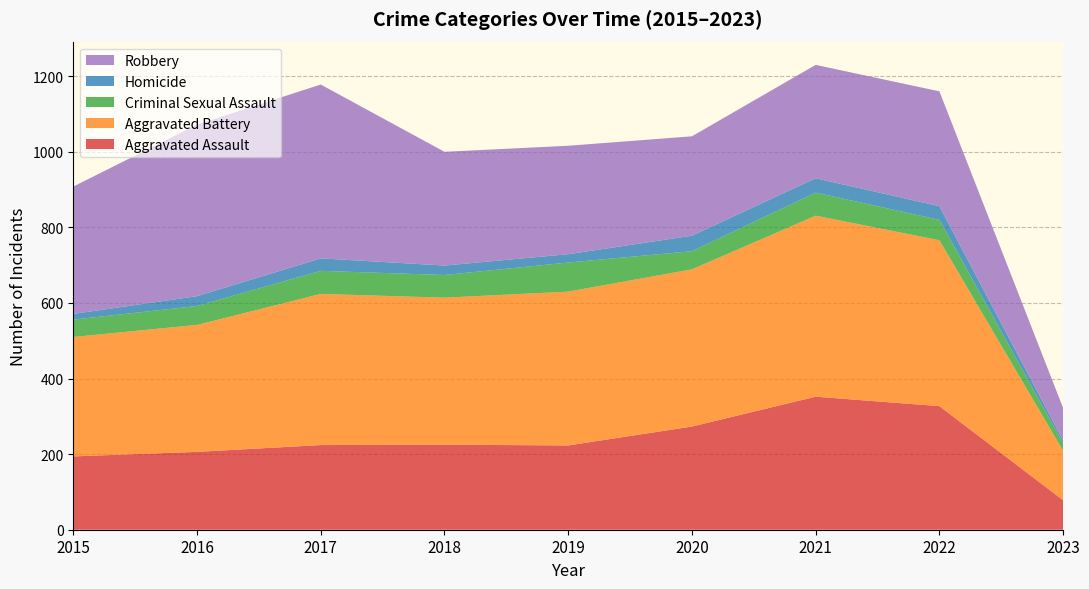

Reading left to right, extract all data points from this chart.

Aggravated Assault: 194	206	224	225	223	273	352	327	78
Aggravated Battery: 316	336	400	389	407	416	479	439	131
Criminal Sexual Assault: 46	50	61	60	77	48	61	54	20
Homicide: 15	26	33	25	22	41	38	36	7
Robbery: 337	454	460	301	287	263	300	304	86